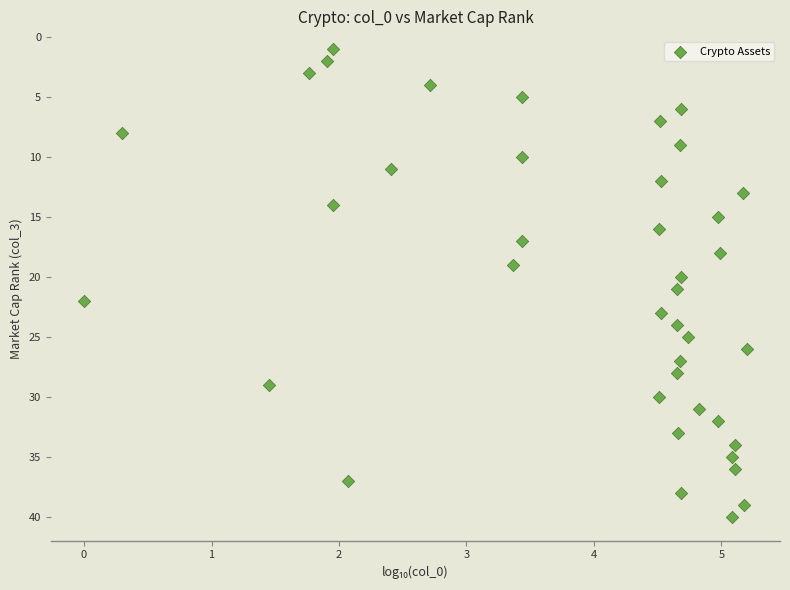

How many points are shown in the scatter plot?

40